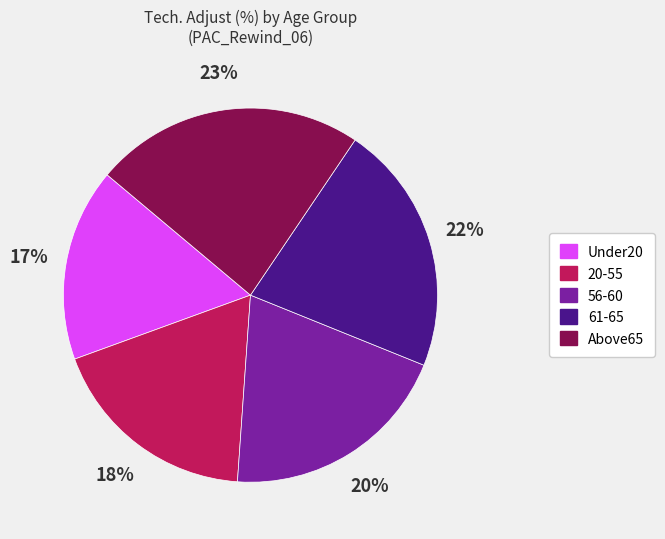

True or false: 56-60 accounts for 20% of the total.

True